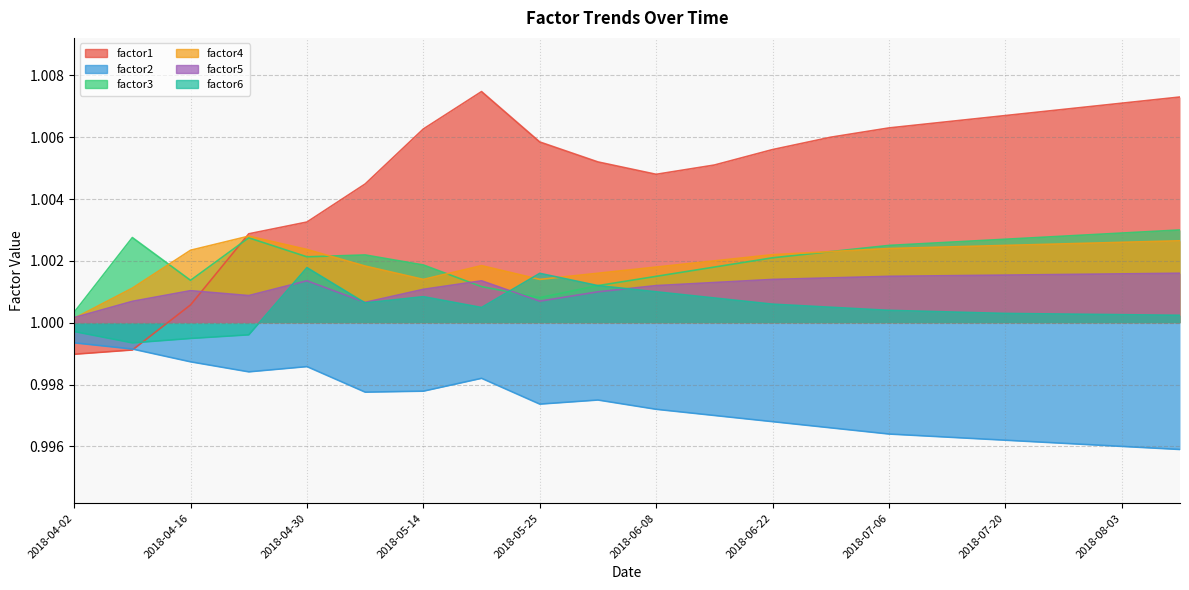

The factor6 series shows 1.0 at 2018-07-20. True or false?

True